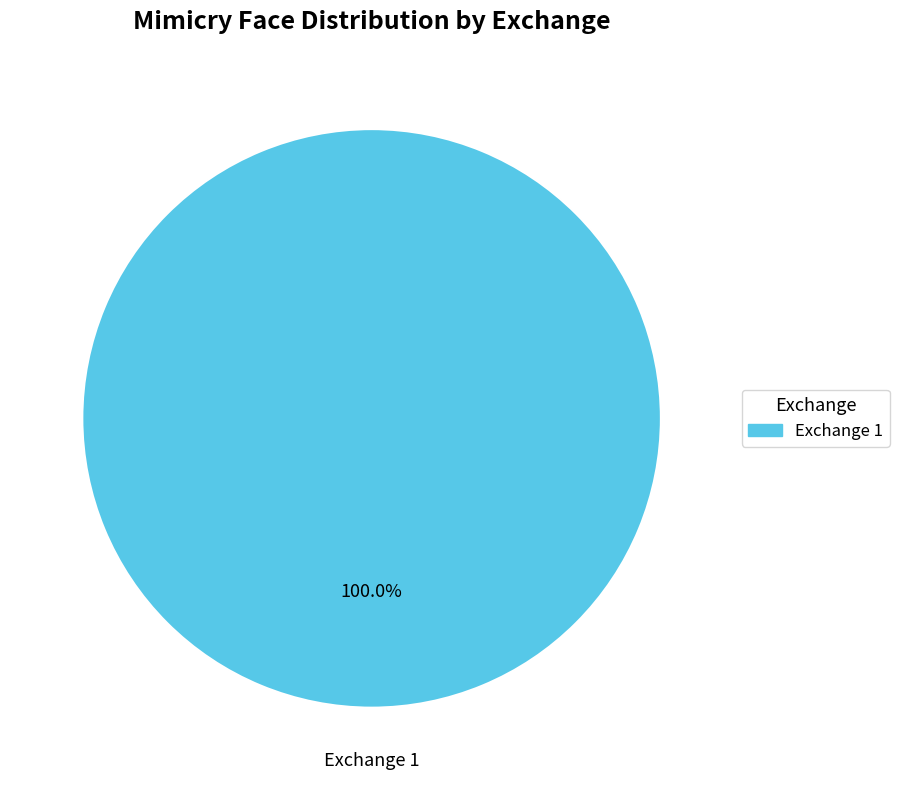

Does any single category account for the majority?

Yes